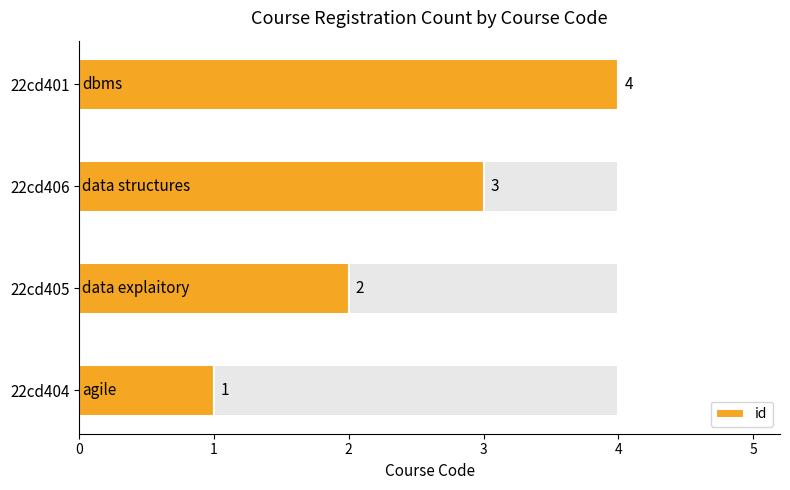

What is the smallest value displayed?

1